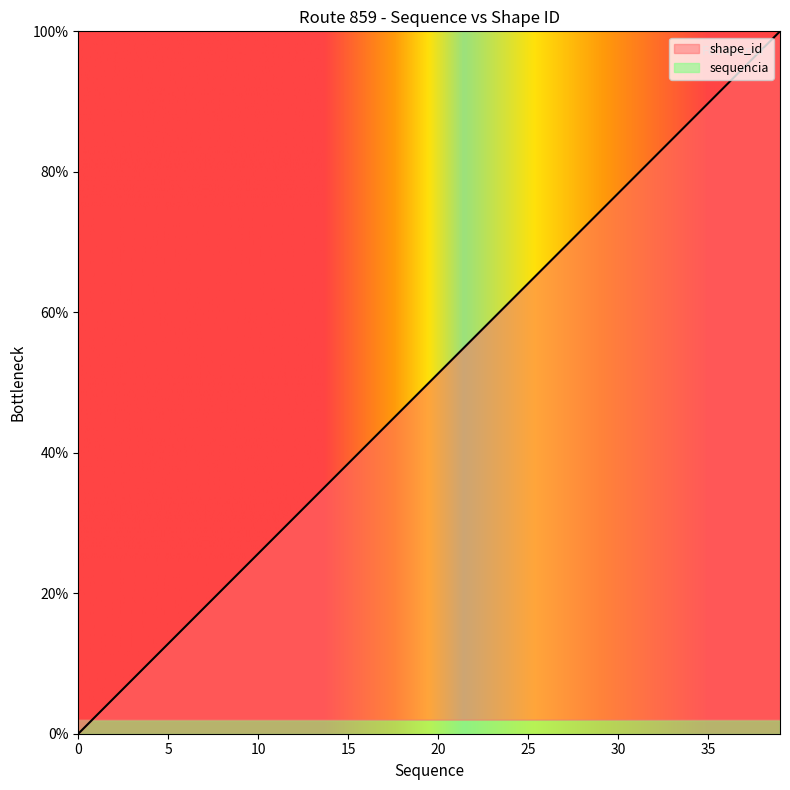

What is the sum of the values at 13 and 7?

51.3